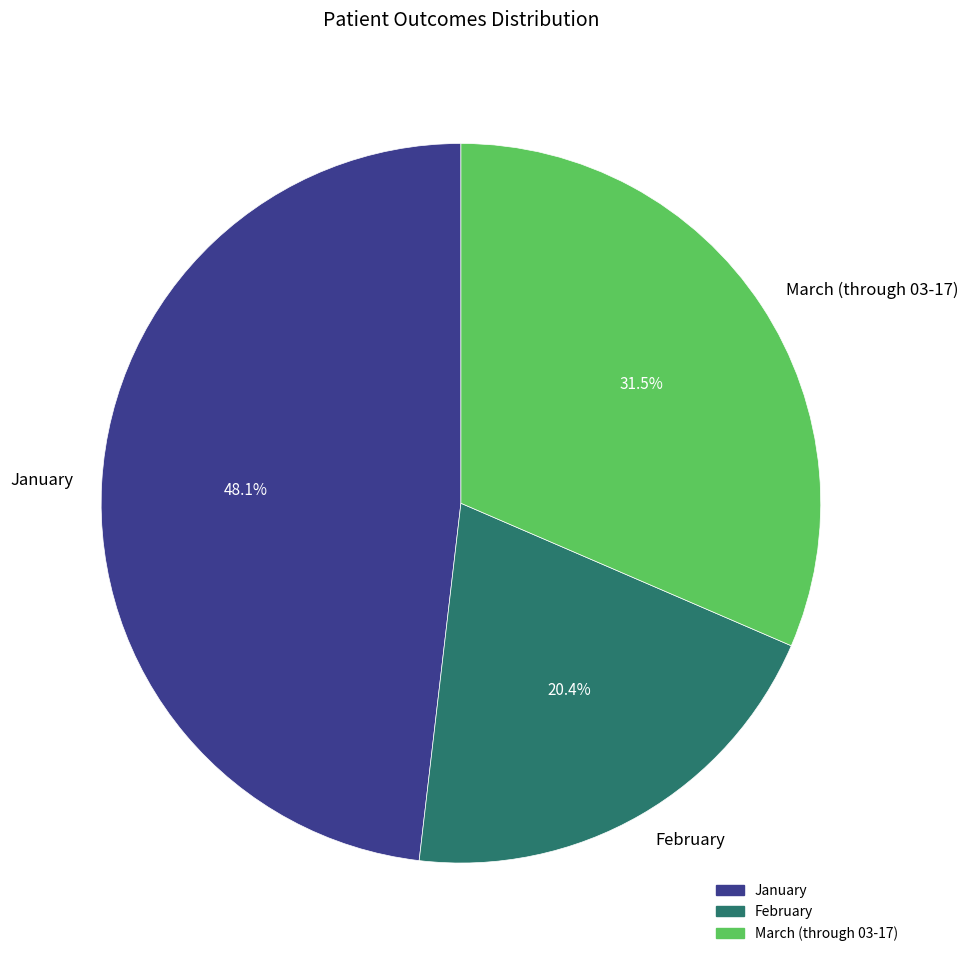

Between March (through 03-17) and January, which is larger?

January